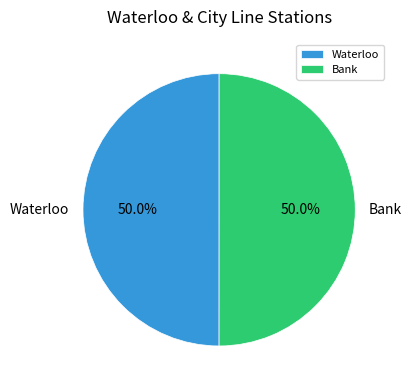

Combined, do Waterloo and Bank account for over 50%?

Yes